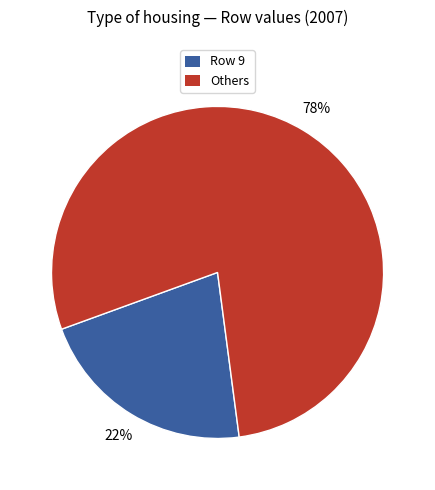

Is there any slice that represents more than half of the pie?

Yes